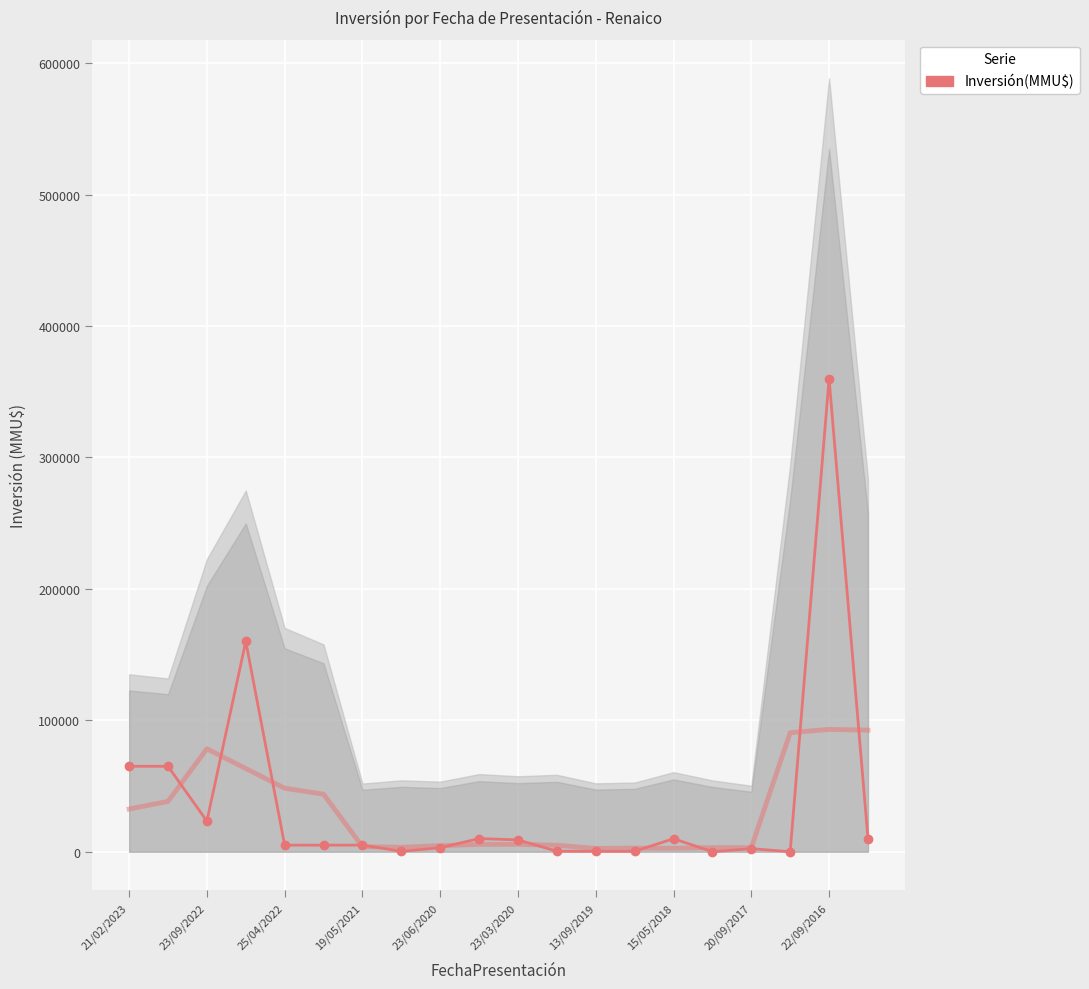

What is the greatest value displayed?

360000